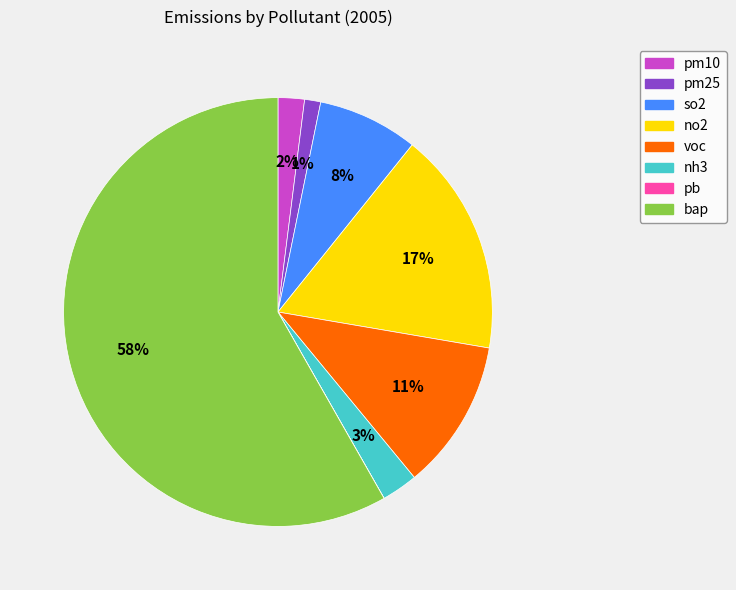

Is there a majority slice in this chart?

Yes